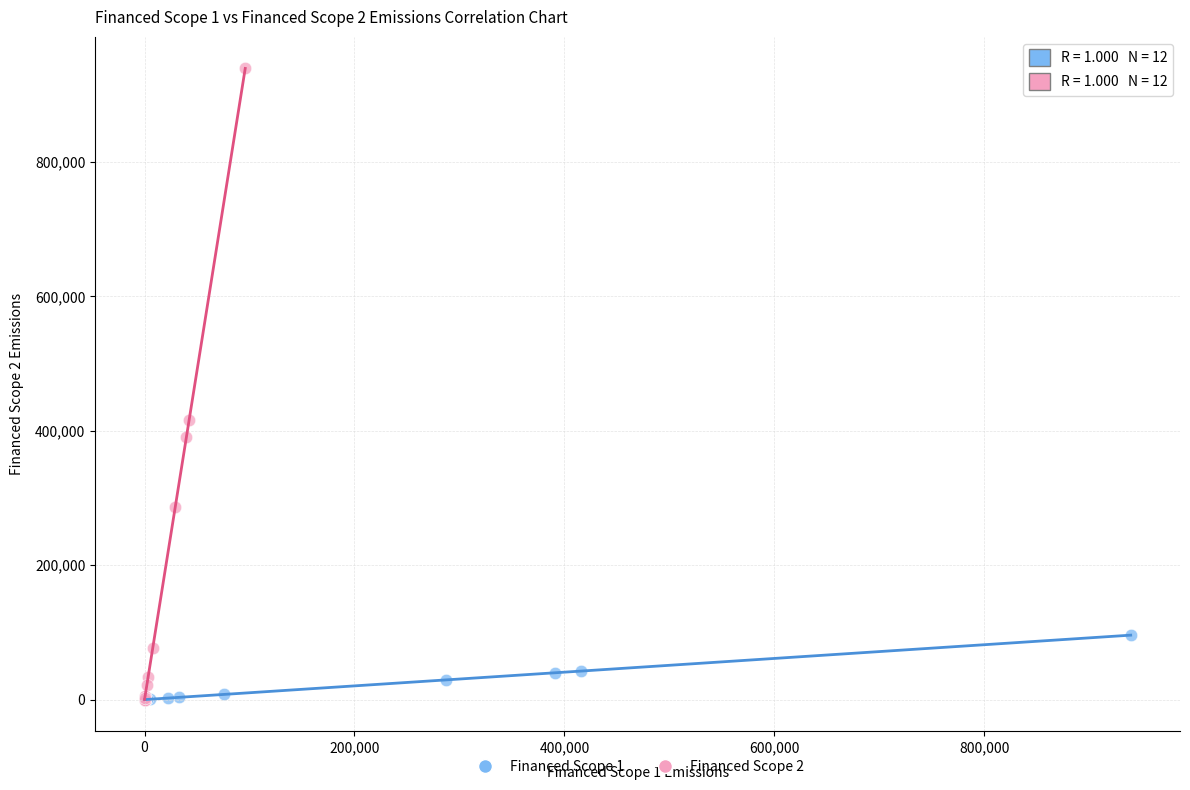

Which series has the widest spread of Y values?

Financed Scope 2